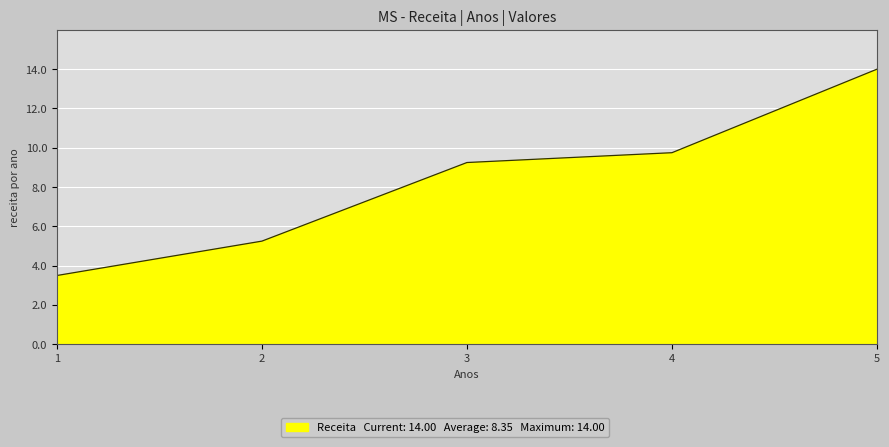

What is the difference between the values at 4 and 2?

4.5